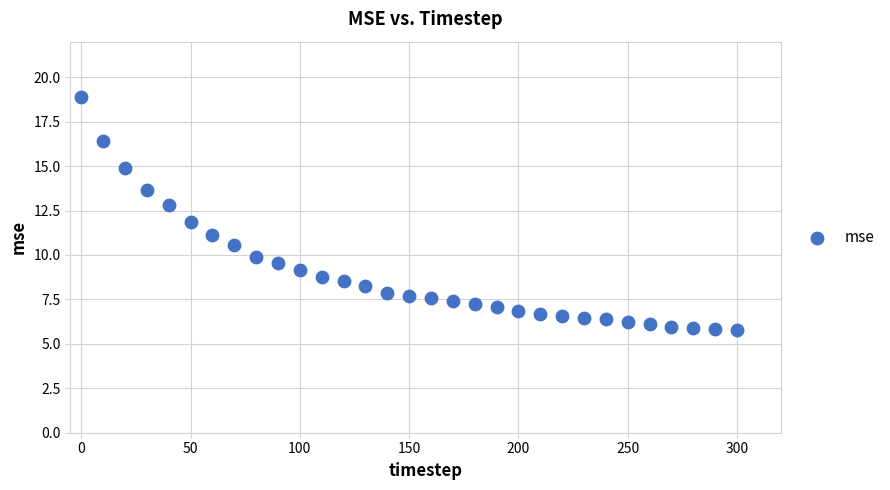

What is the range of Y values (max minus min)?

13.1